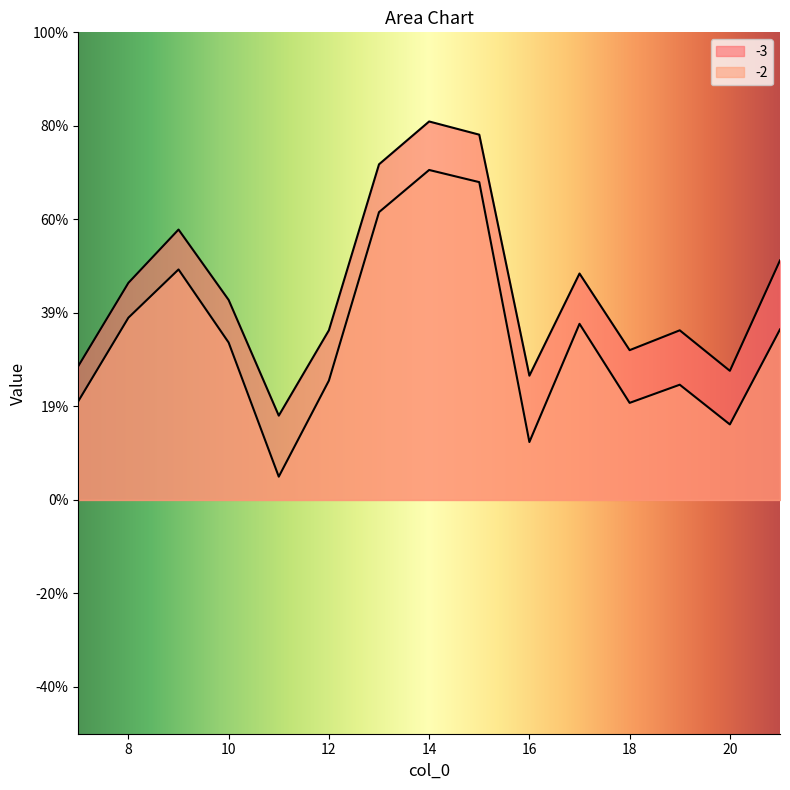

What value does the -3 series have at 18?

0.3